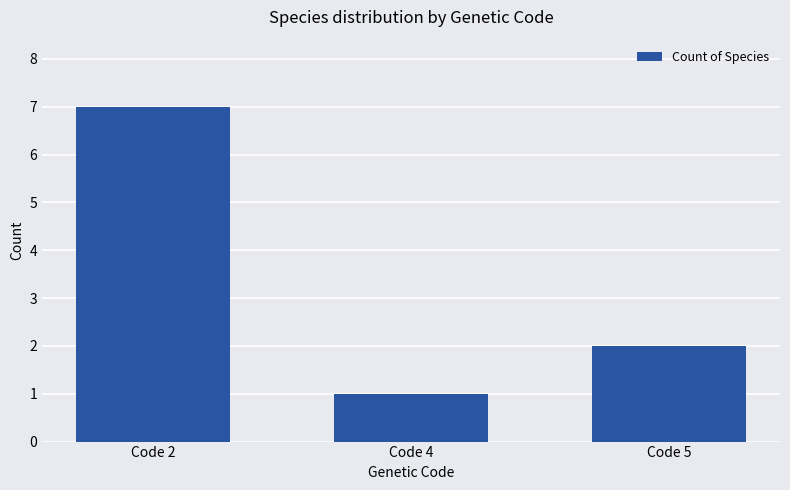

What is the approximate value at Code 5?

2